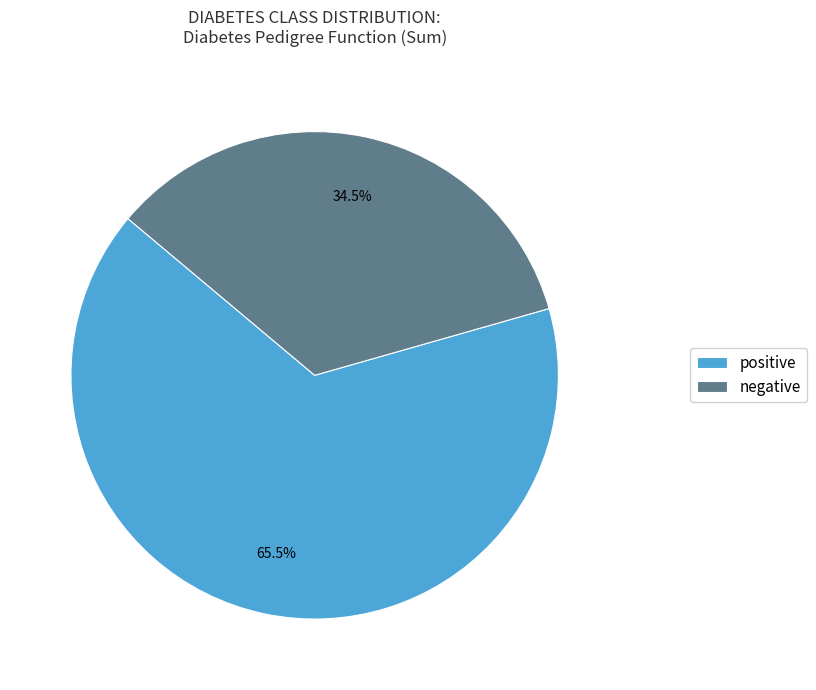

Combined, do negative and positive account for over 50%?

Yes